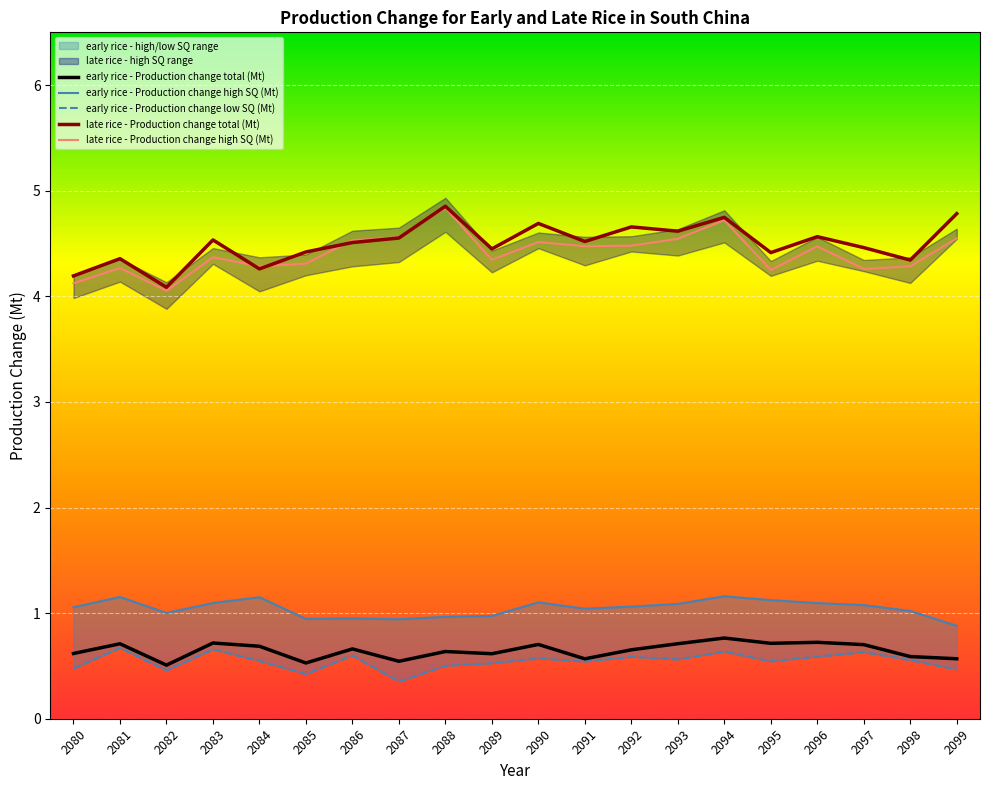

Reading left to right, extract all data points from this chart.

early rice - Production change total (Mt): 2080=0.6	2081=0.7	2082=0.5	2083=0.7	2084=0.7	2085=0.5	2086=0.7	2087=0.5	2088=0.6	2089=0.6	2090=0.7	2091=0.6	2092=0.7	2093=0.7	2094=0.8	2095=0.7	2096=0.7	2097=0.7	2098=0.6	2099=0.6
early rice - Production change high SQ (Mt): 2080=1.1	2081=1.2	2082=1.0	2083=1.1	2084=1.2	2085=0.9	2086=1.0	2087=0.9	2088=1.0	2089=1.0	2090=1.1	2091=1.0	2092=1.1	2093=1.1	2094=1.2	2095=1.1	2096=1.1	2097=1.1	2098=1.0	2099=0.9
early rice - Production change low SQ (Mt): 2080=0.5	2081=0.7	2082=0.5	2083=0.7	2084=0.5	2085=0.4	2086=0.6	2087=0.4	2088=0.5	2089=0.5	2090=0.6	2091=0.5	2092=0.6	2093=0.6	2094=0.6	2095=0.5	2096=0.6	2097=0.6	2098=0.6	2099=0.5
late rice - Production change total (Mt): 2080=4.2	2081=4.4	2082=4.1	2083=4.5	2084=4.3	2085=4.4	2086=4.5	2087=4.6	2088=4.9	2089=4.4	2090=4.7	2091=4.5	2092=4.7	2093=4.6	2094=4.7	2095=4.4	2096=4.6	2097=4.5	2098=4.3	2099=4.8
late rice - Production change high SQ (Mt): 2080=4.1	2081=4.3	2082=4.1	2083=4.4	2084=4.3	2085=4.3	2086=4.5	2087=4.6	2088=4.8	2089=4.3	2090=4.5	2091=4.5	2092=4.5	2093=4.5	2094=4.7	2095=4.2	2096=4.5	2097=4.3	2098=4.3	2099=4.5